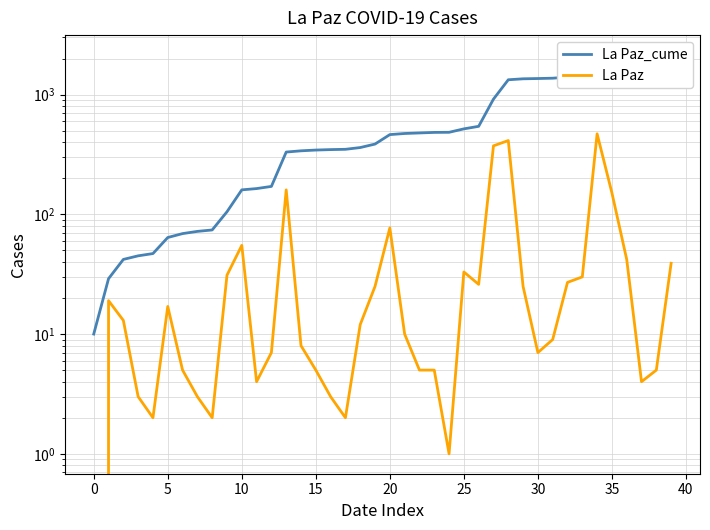

What is the label of the 31st point from the left?

30